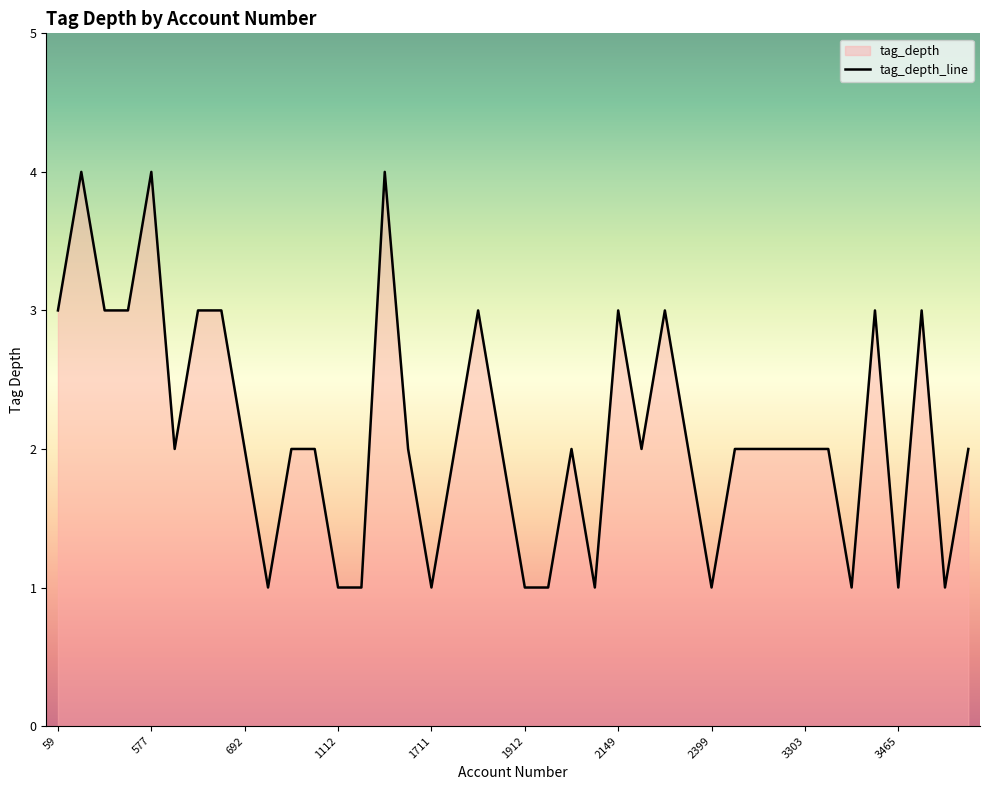

What is the greatest value displayed?

4